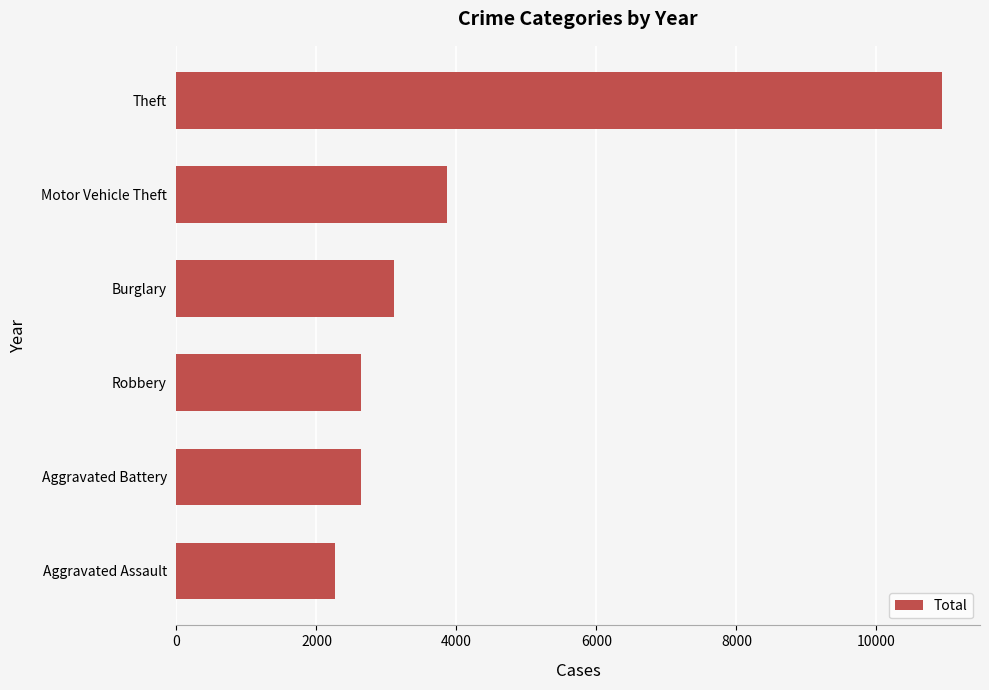

What is the greatest value displayed?

10934